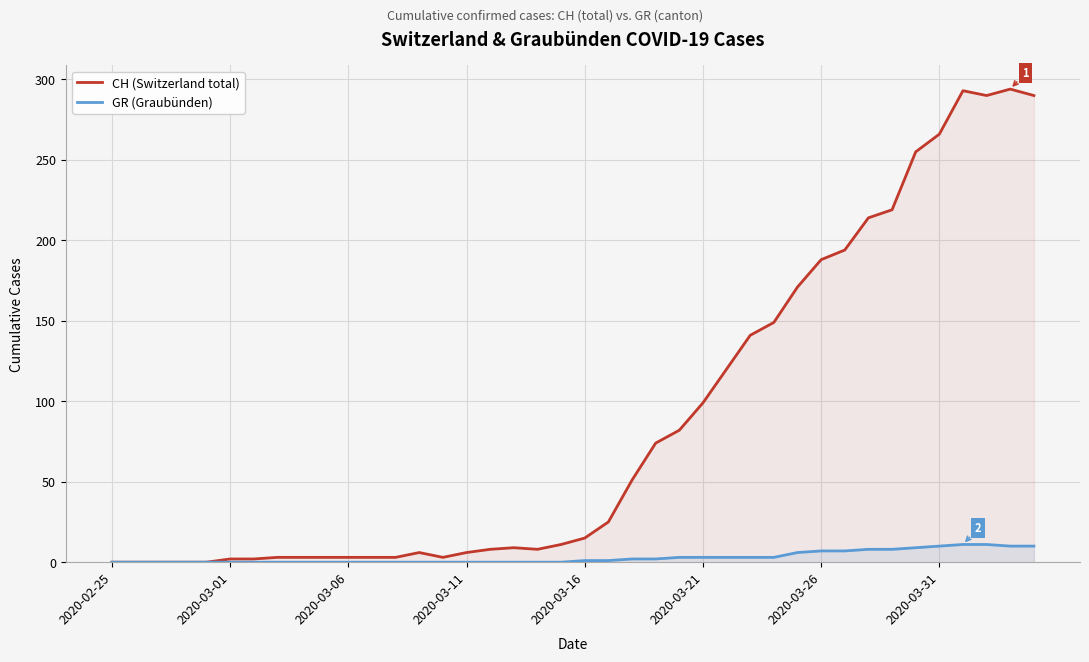

Which series has the widest spread of values?

CH (Switzerland total)